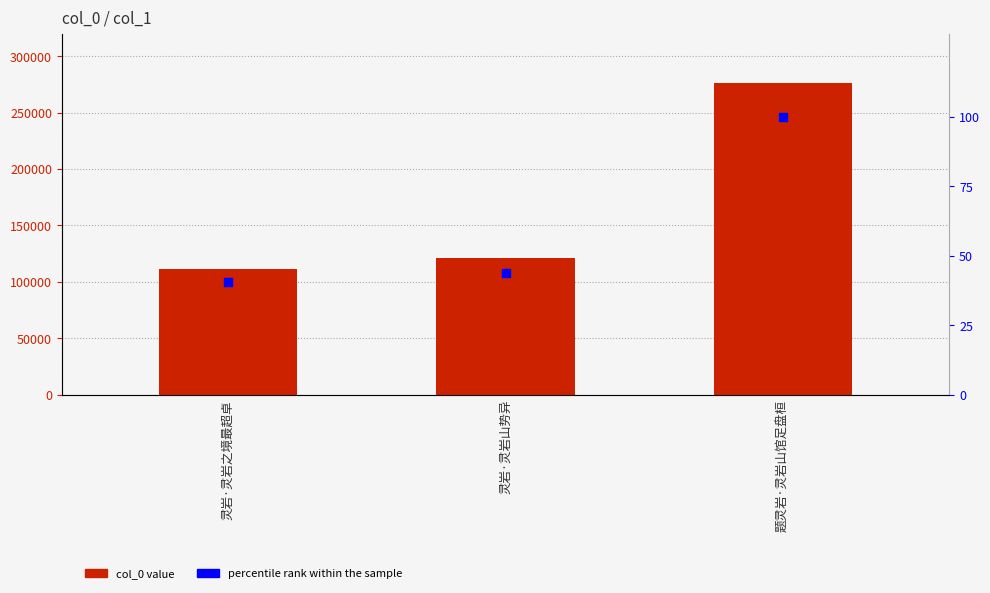

Which series has the widest spread of Y values?

col_0